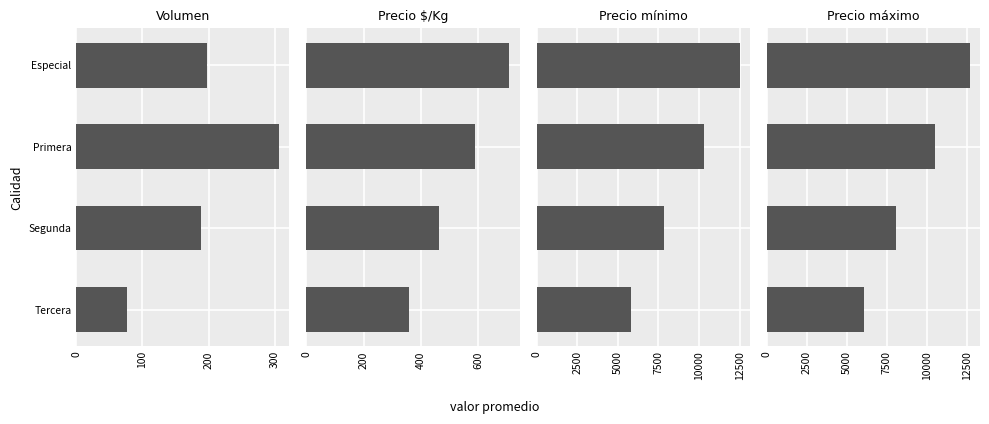

What is the minimum value shown in the chart?

77